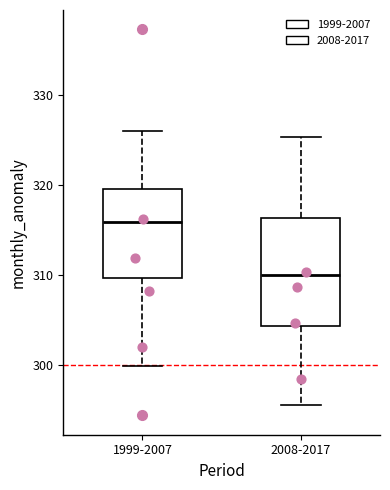

Reading left to right, read every box against the y-axis: the position of its median line, the range the box covers, and the ends of its whiskers. The values are not printed on the chart, so give them approximately, as read against the axis.

1999-2007: median 316, box 310 to 319, whiskers 300 to 326
2008-2017: median 310, box 304 to 316, whiskers 296 to 325